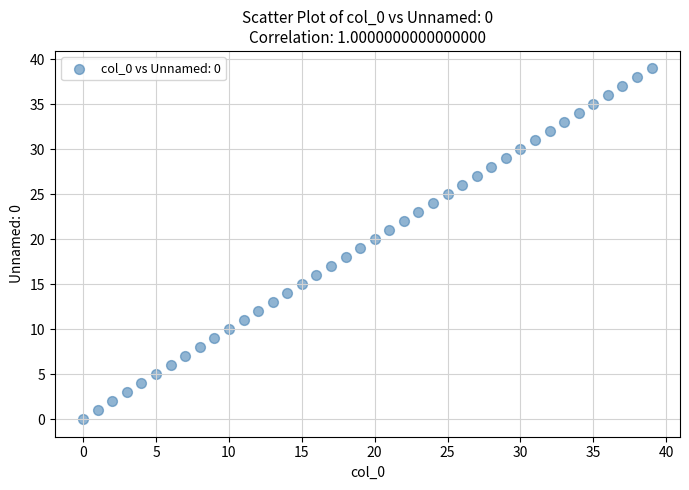

What is the range of Y values (max minus min)?

39